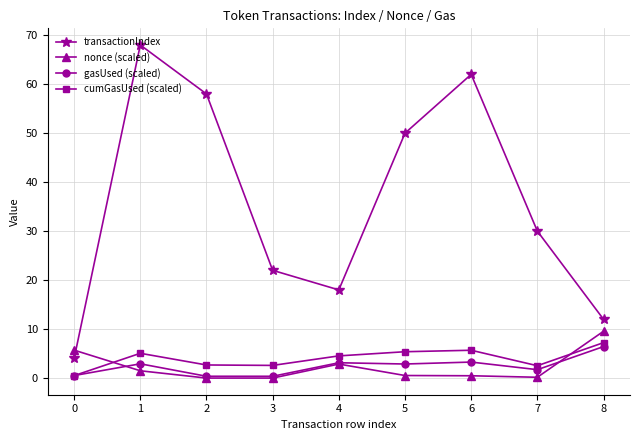

True or false: gasUsed (scaled) and nonce (scaled) cross at least once.

True